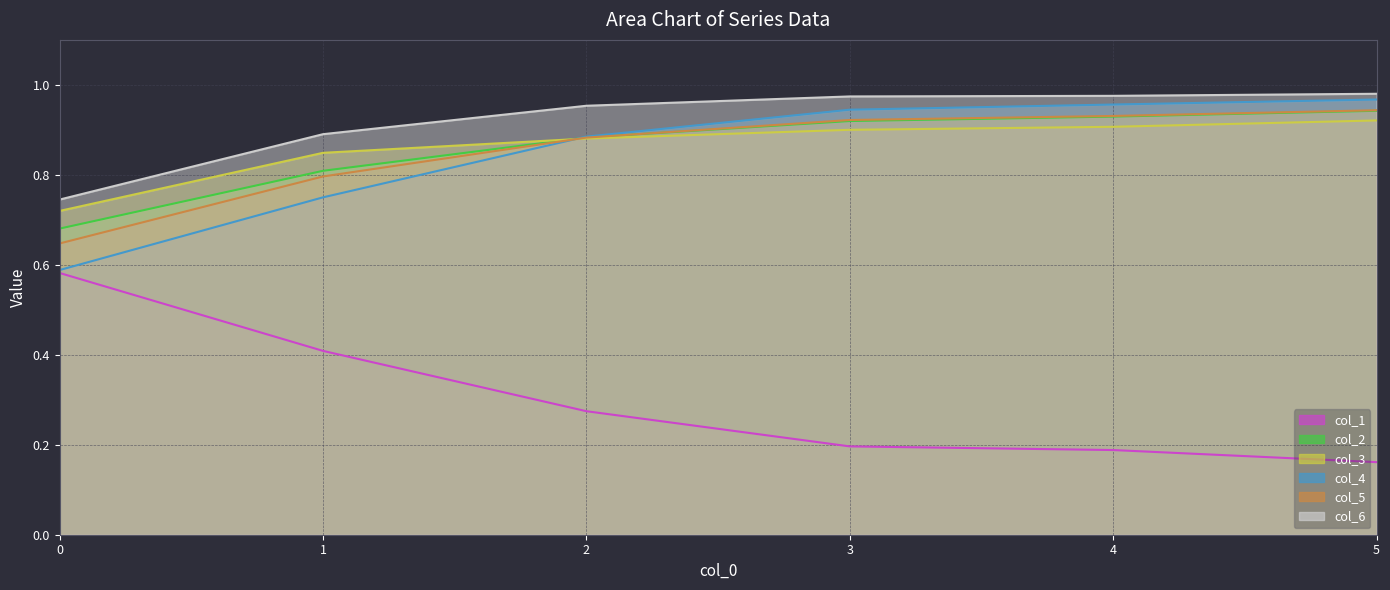

At how many categories does at least one series exceed 0?

6